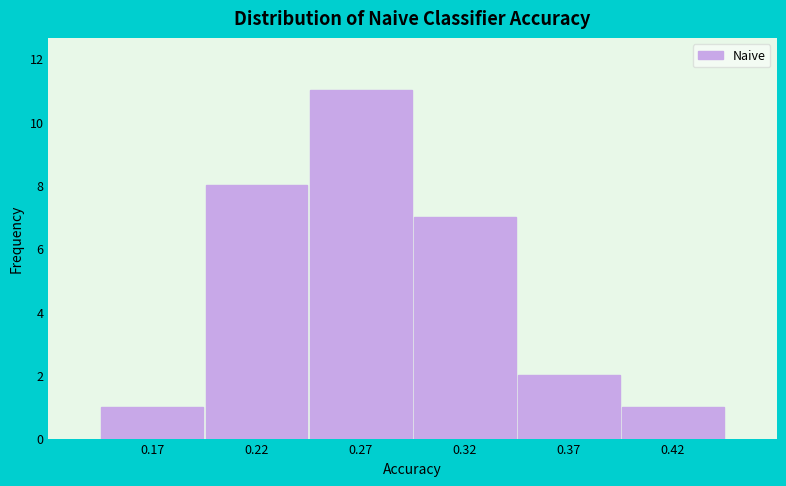

Reading left to right, transcribe all the data shown in this chart.

1	8	11	7	2	1